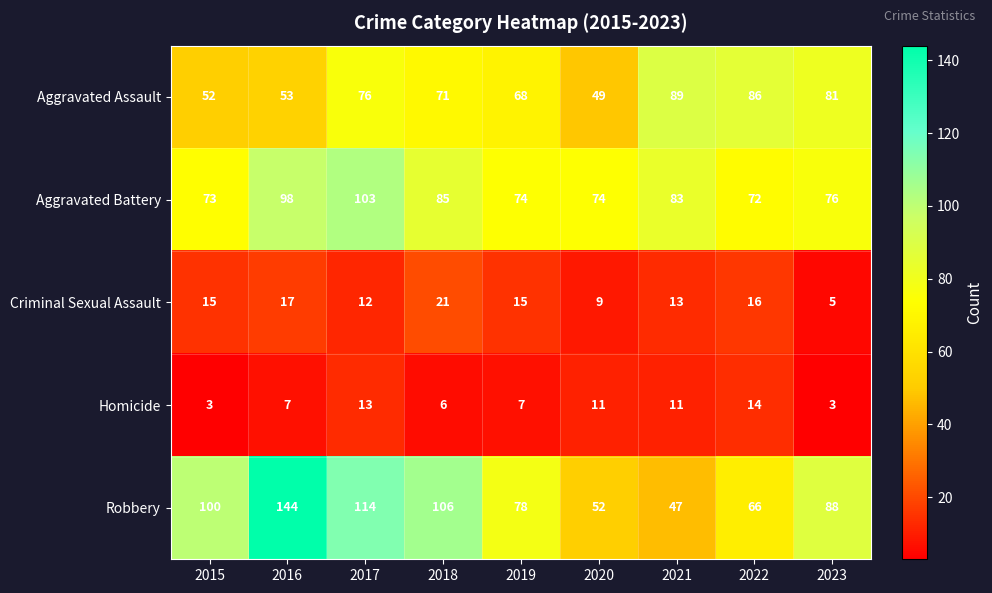

What is the greatest value displayed?

144